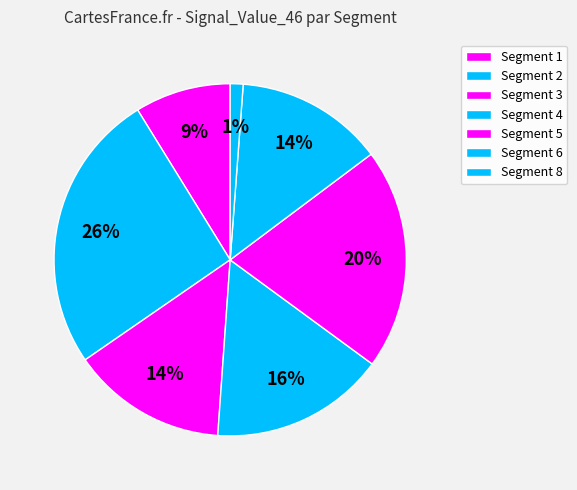

How many segments does this pie chart have?

7